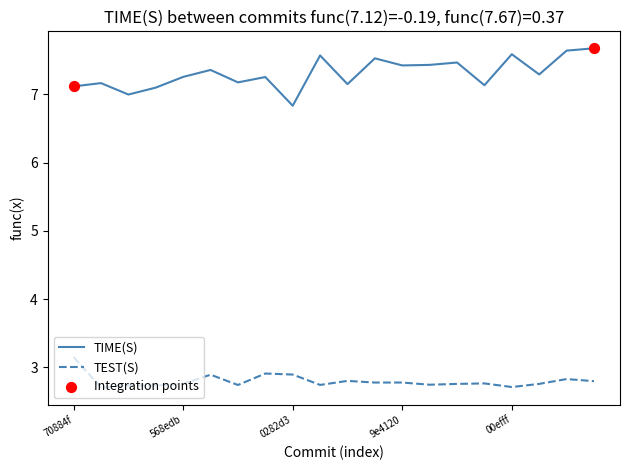

Which series has the largest range (max minus min)?

TIME(S)